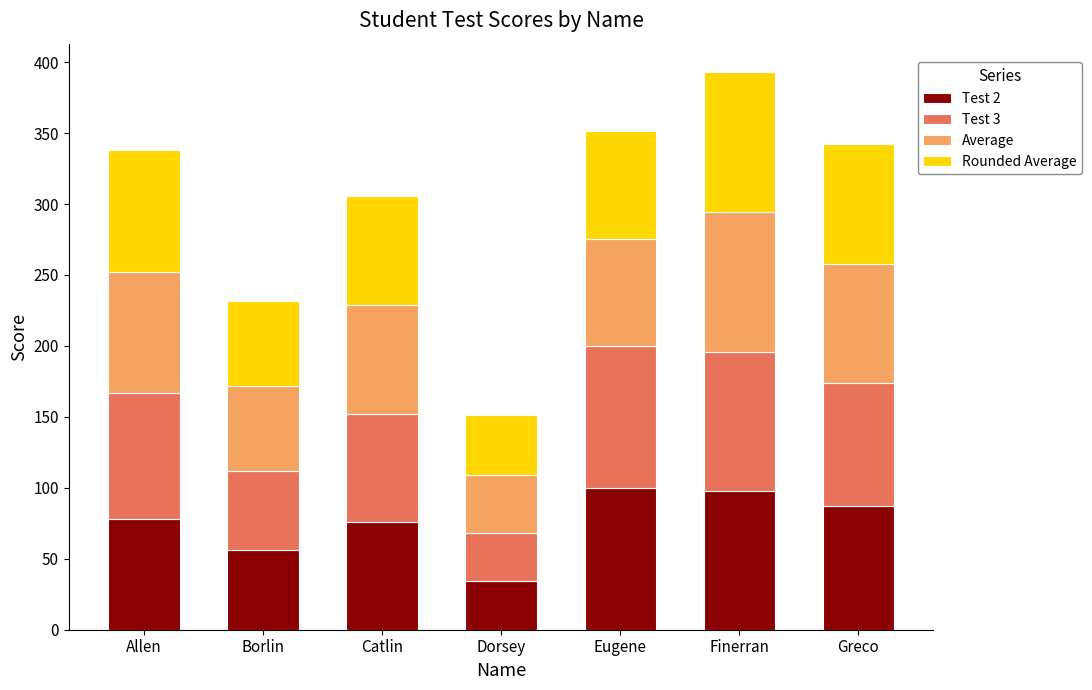

At which label does Test 2 reach its minimum?

Dorsey